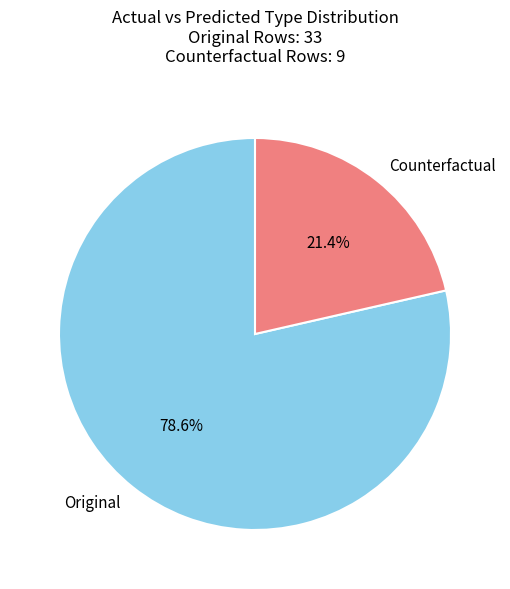

Combined, do Original and Counterfactual account for over 50%?

Yes